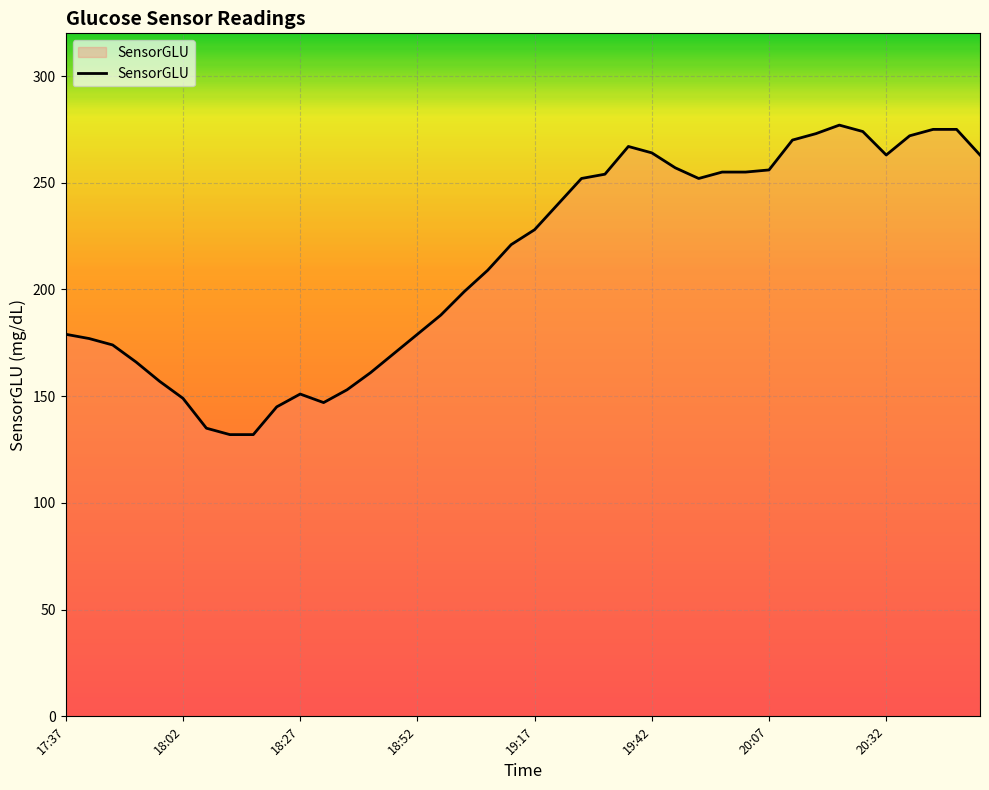

What is the minimum value shown in the chart?

132